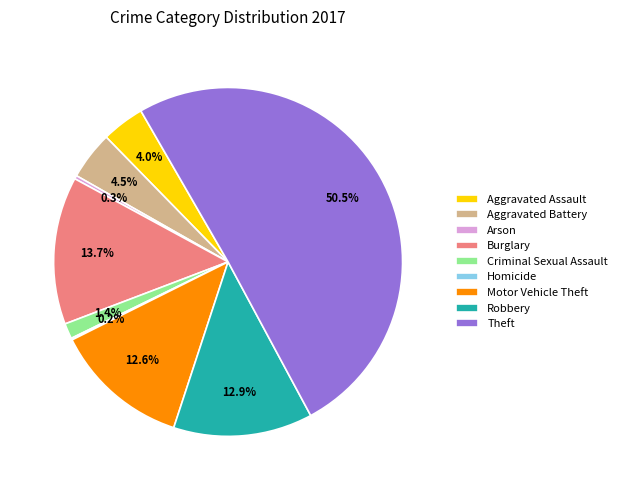

Is it true that Motor Vehicle Theft is 13% of the pie?

True